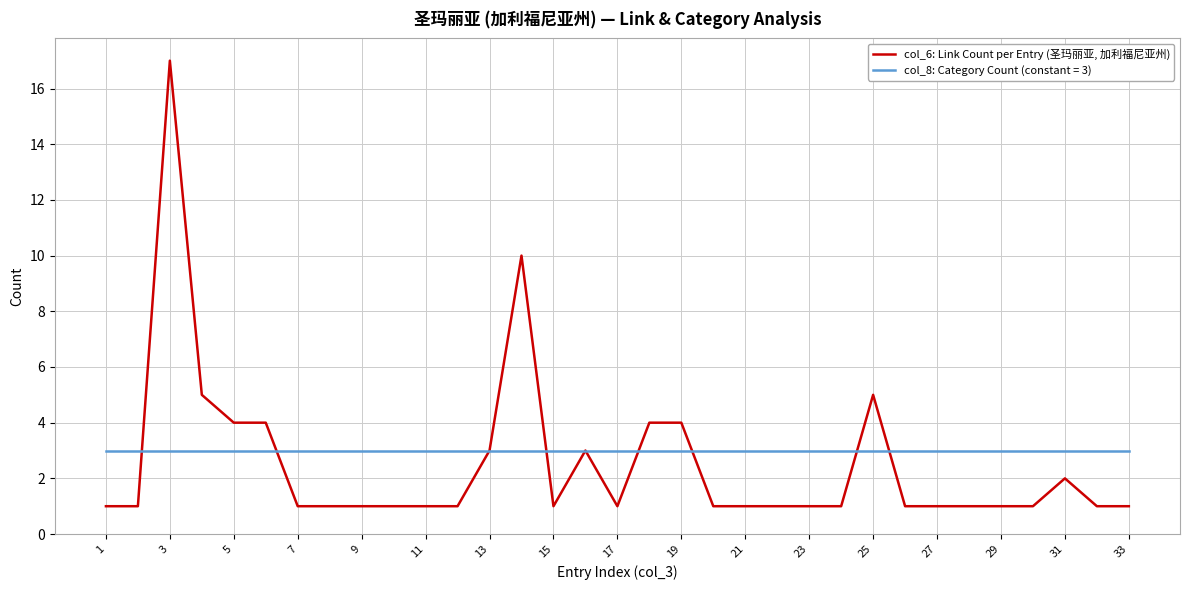

Which series has the widest spread of values?

col_6: Link Count per Entry (圣玛丽亚, 加利福尼亚州)